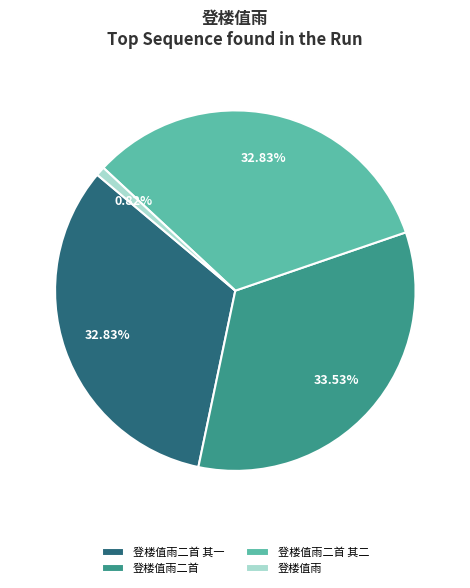

True or false: 登楼值雨二首 其一 accounts for 23% of the total.

False